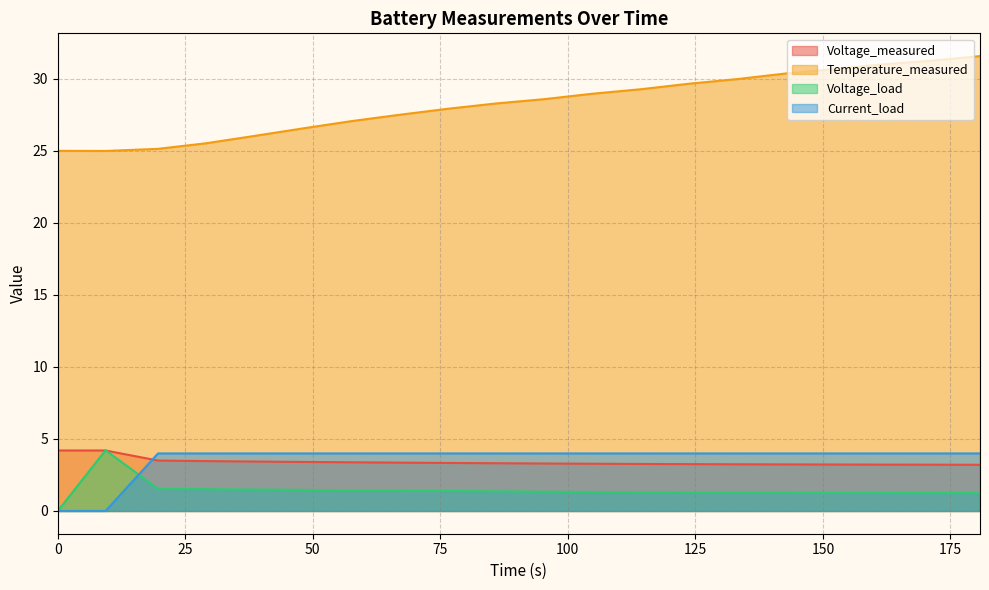

Which series has the largest total across all categories?

Temperature_measured